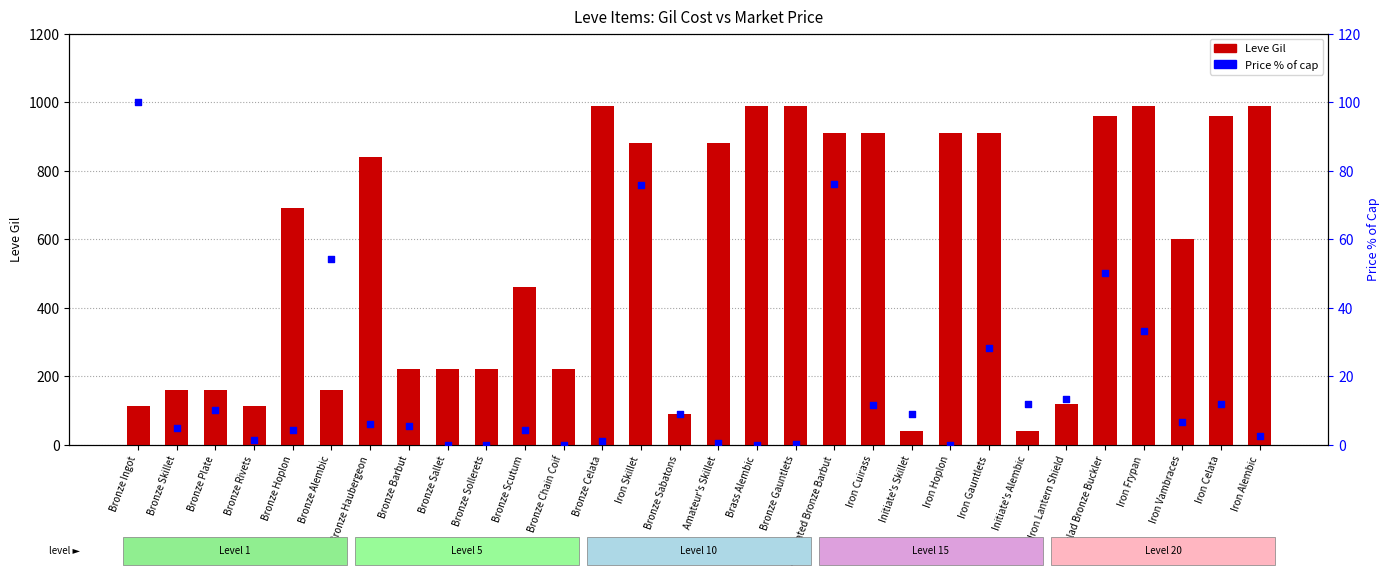

Which series reaches the maximum Y coordinate?

Leve Gil